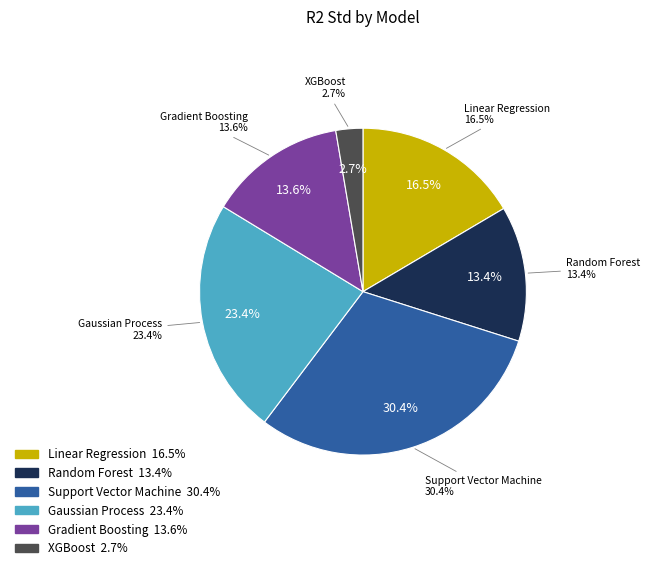

Which slice is the largest?

Support Vector Machine